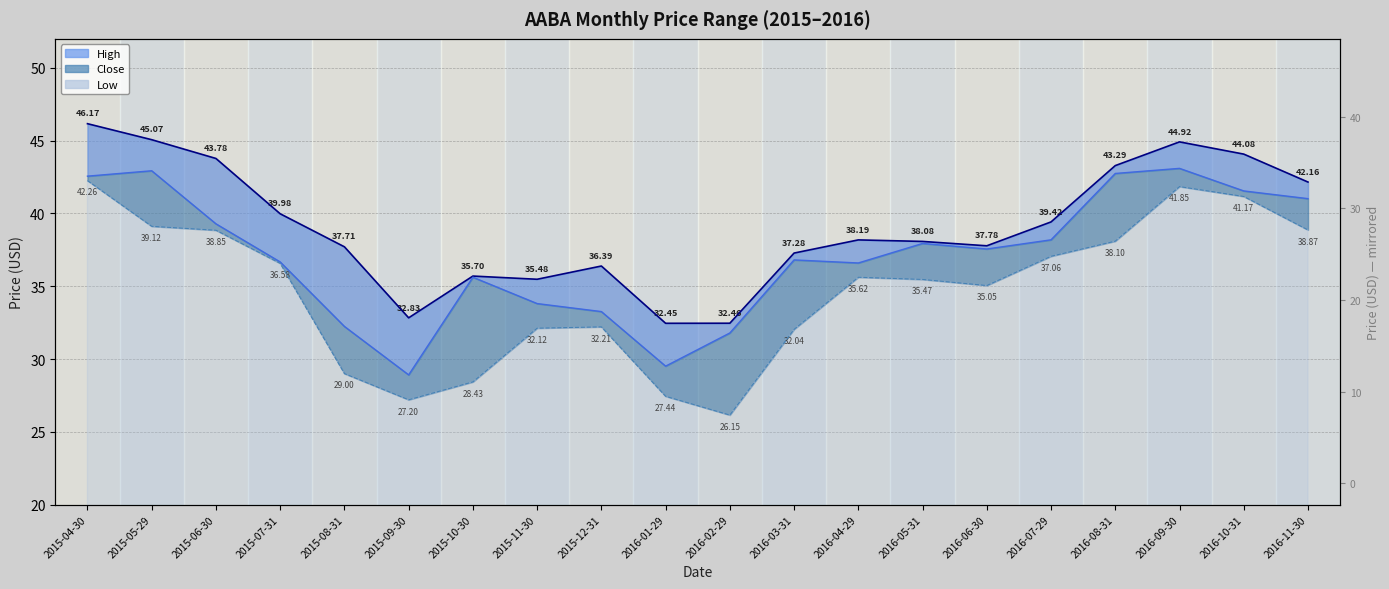

Reading right to left, what are all the values shown in this chart?

high: 2016-11-30=42.2	2016-10-31=44.1	2016-09-30=44.9	2016-08-31=43.3	2016-07-29=39.4	2016-06-30=37.8	2016-05-31=38.1	2016-04-29=38.2	2016-03-31=37.3	2016-02-29=32.5	2016-01-29=32.5	2015-12-31=36.4	2015-11-30=35.5	2015-10-30=35.7	2015-09-30=32.8	2015-08-31=37.7	2015-07-31=40.0	2015-06-30=43.8	2015-05-29=45.1	2015-04-30=46.2
close: 2016-11-30=41.0	2016-10-31=41.5	2016-09-30=43.1	2016-08-31=42.8	2016-07-29=38.2	2016-06-30=37.6	2016-05-31=37.9	2016-04-29=36.6	2016-03-31=36.8	2016-02-29=31.8	2016-01-29=29.5	2015-12-31=33.3	2015-11-30=33.8	2015-10-30=35.6	2015-09-30=28.9	2015-08-31=32.2	2015-07-31=36.7	2015-06-30=39.3	2015-05-29=42.9	2015-04-30=42.6
low: 2016-11-30=38.9	2016-10-31=41.2	2016-09-30=41.9	2016-08-31=38.1	2016-07-29=37.1	2016-06-30=35.0	2016-05-31=35.5	2016-04-29=35.6	2016-03-31=32.0	2016-02-29=26.1	2016-01-29=27.4	2015-12-31=32.2	2015-11-30=32.1	2015-10-30=28.4	2015-09-30=27.2	2015-08-31=29.0	2015-07-31=36.6	2015-06-30=38.9	2015-05-29=39.1	2015-04-30=42.3